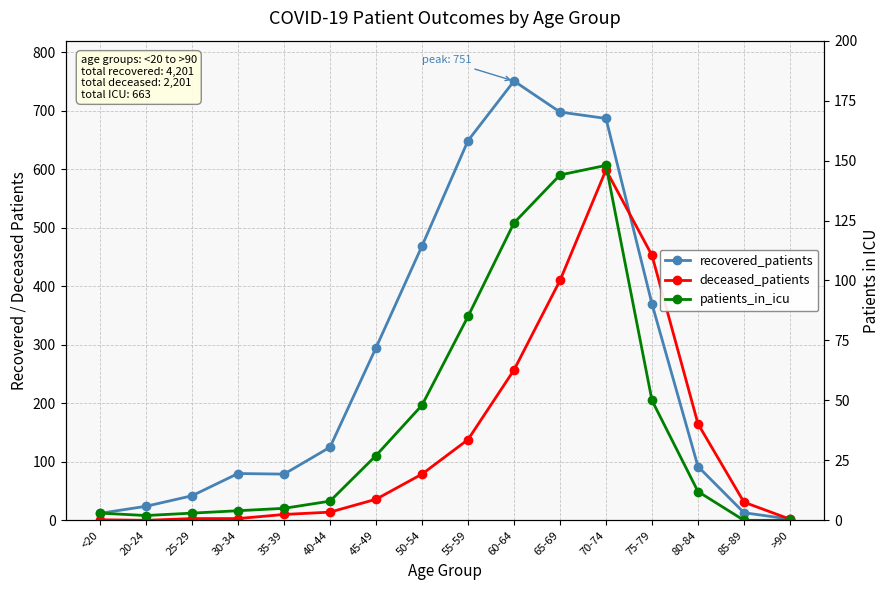

The value of recovered_patients at >90 is 1. True or false?

False